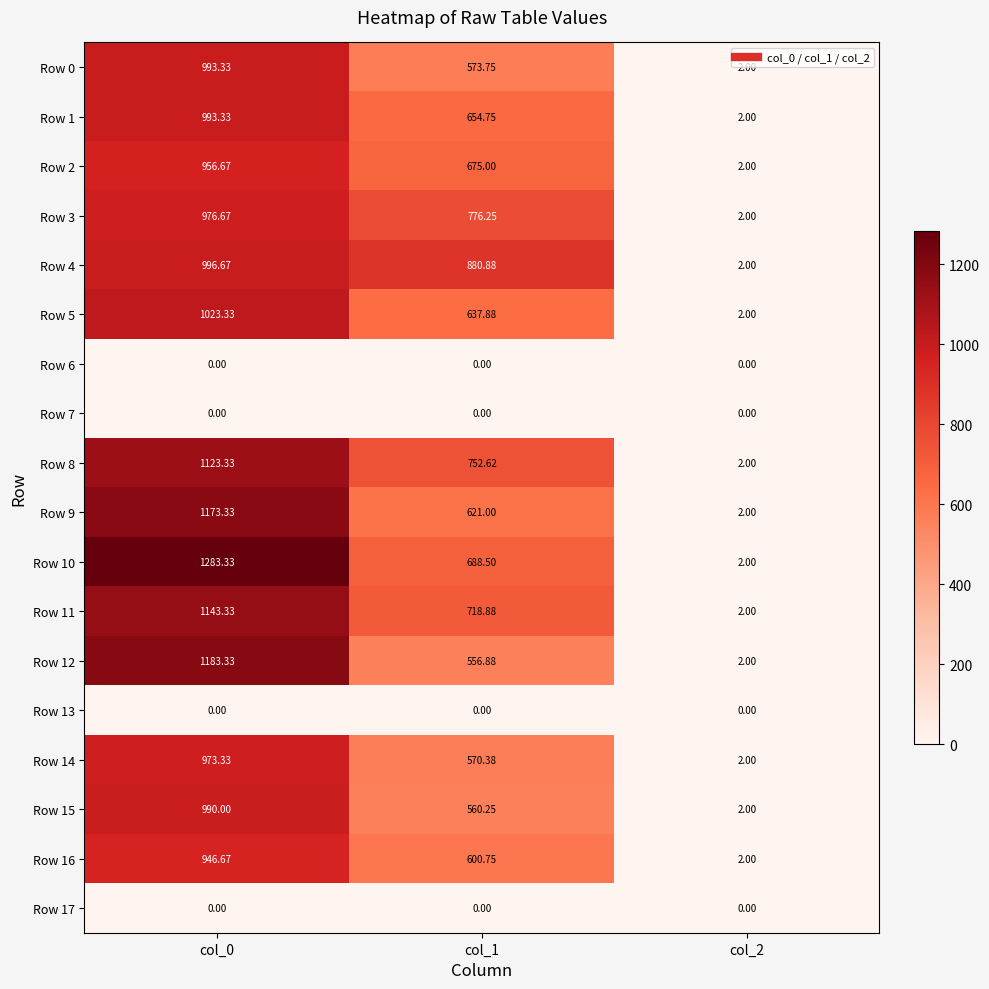

At which category is the sum across all series the highest?

col_0